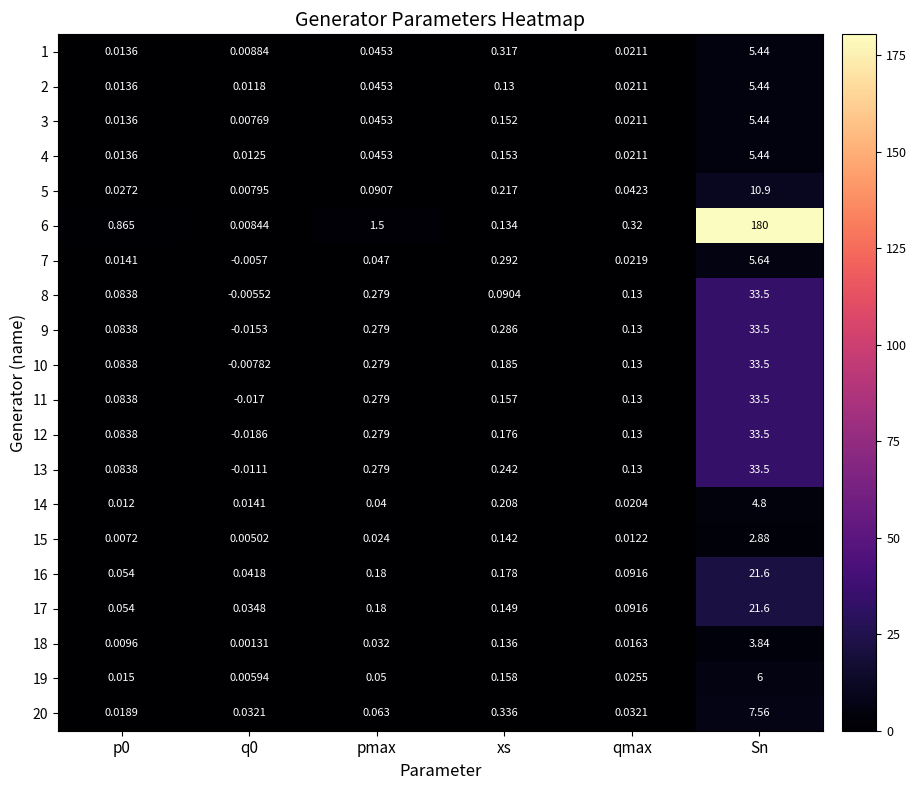

Which label corresponds to the largest value in the chart?

Sn